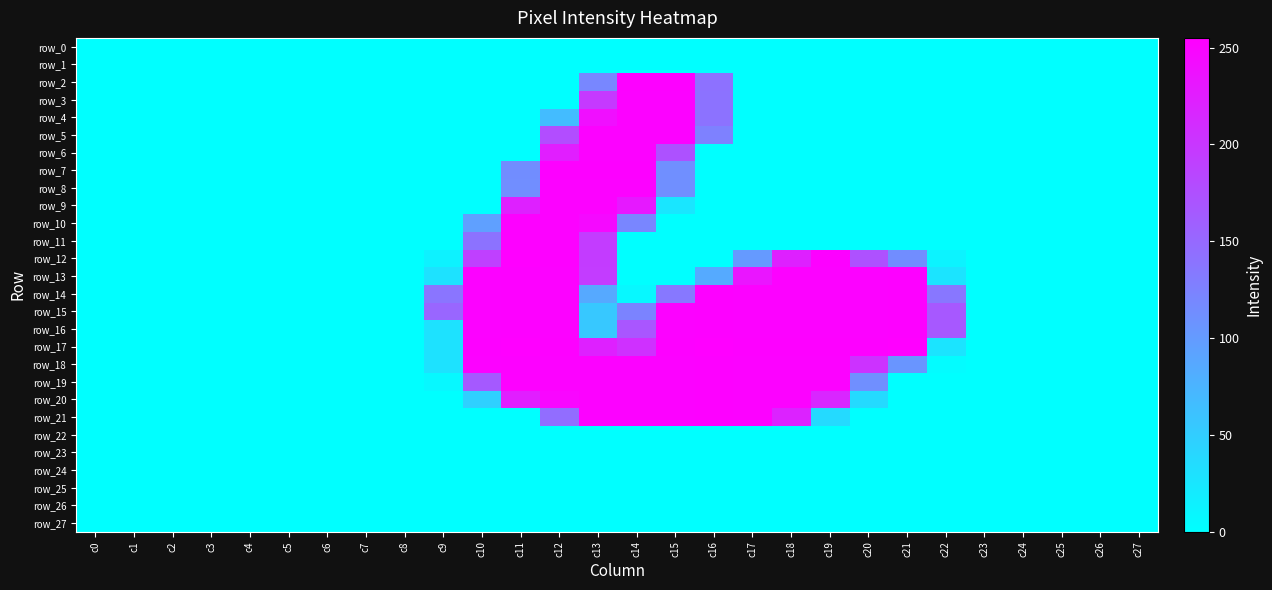

The value of row_13 at c23 is -117. True or false?

False